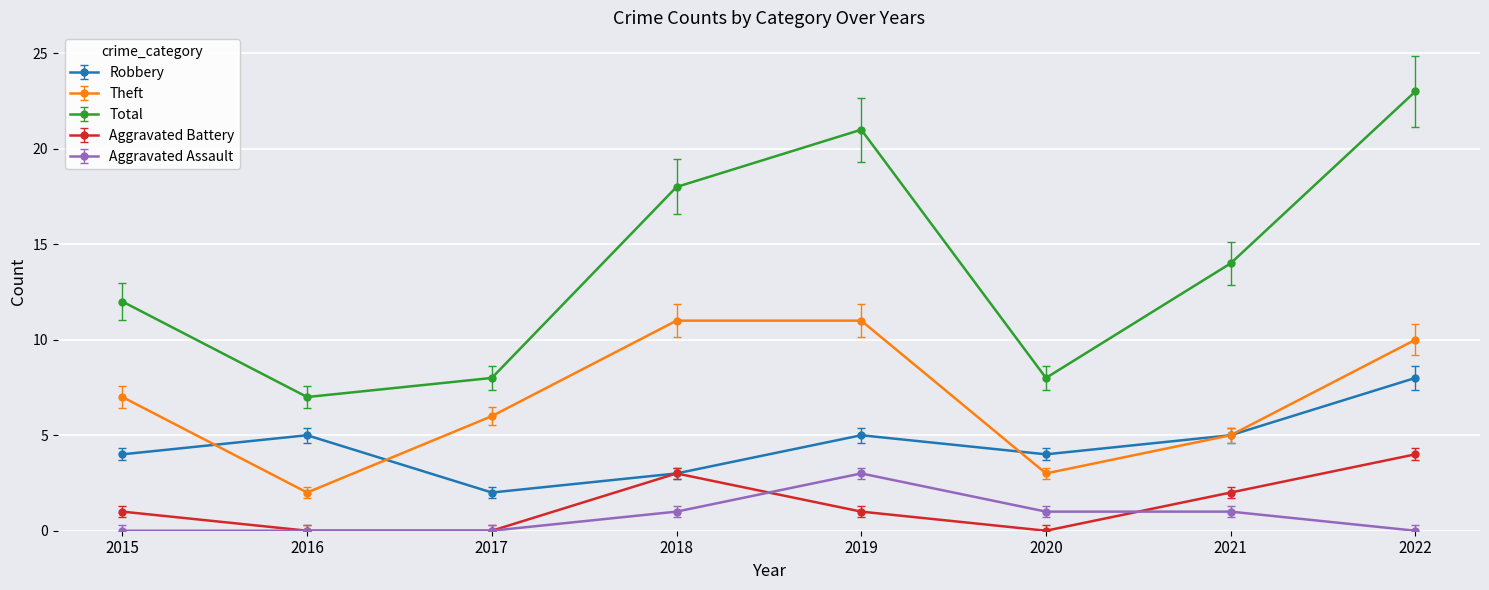

Between 2017 and 2022, which series saw the biggest shift?

Total